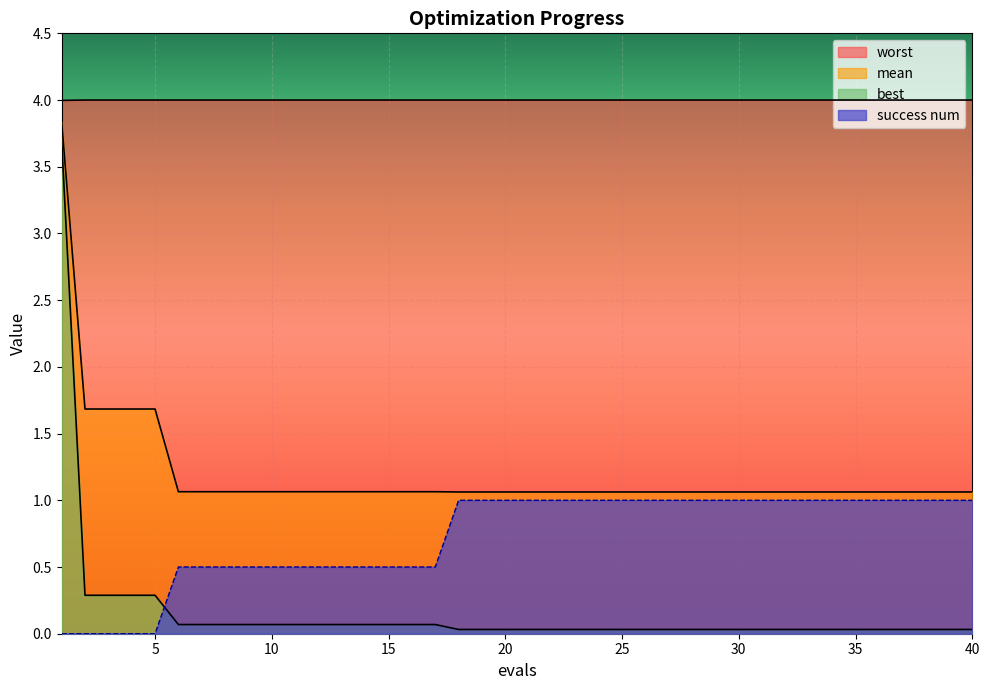

What is the difference between the maximum and second lowest values in the success num series?

1.0